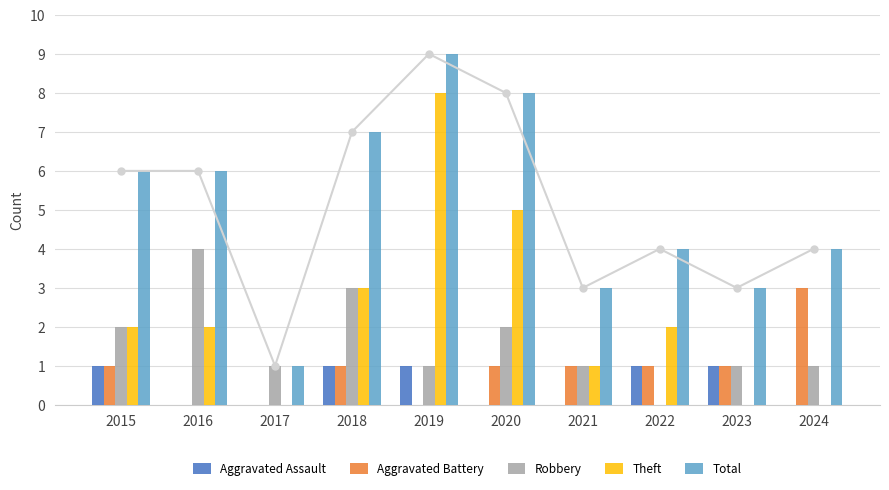

Reading left to right, extract all data points from this chart.

Aggravated Assault: 1	0	0	1	1	0	0	1	1	0
Aggravated Battery: 1	0	0	1	0	1	1	1	1	3
Robbery: 2	4	1	3	1	2	1	0	1	1
Theft: 2	2	0	3	8	5	1	2	0	0
Total: 6	6	1	7	9	8	3	4	3	4